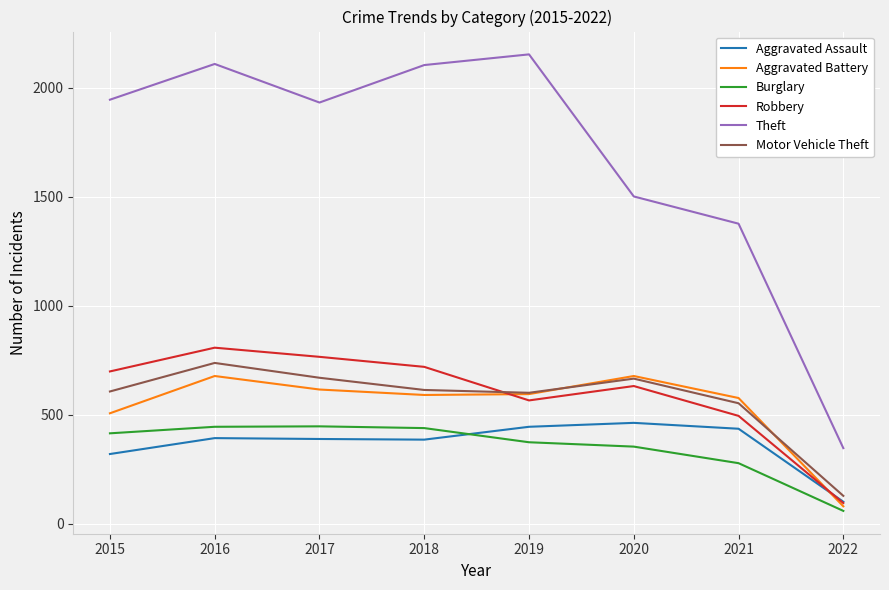

How many interior local valleys does the Robbery series have?

1